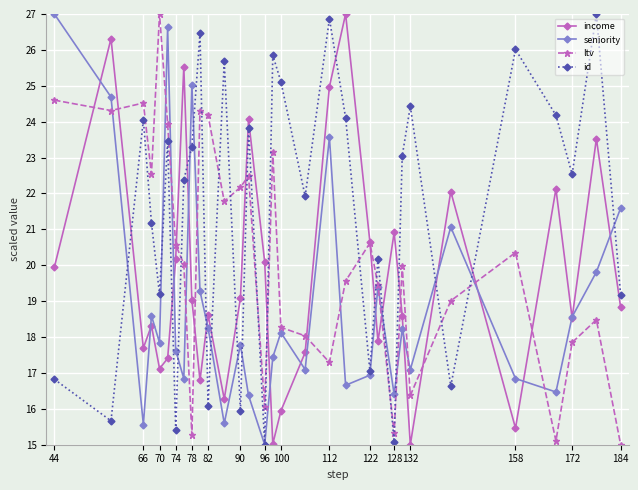

What is the value of the id point at the 18th from the left?

21.9